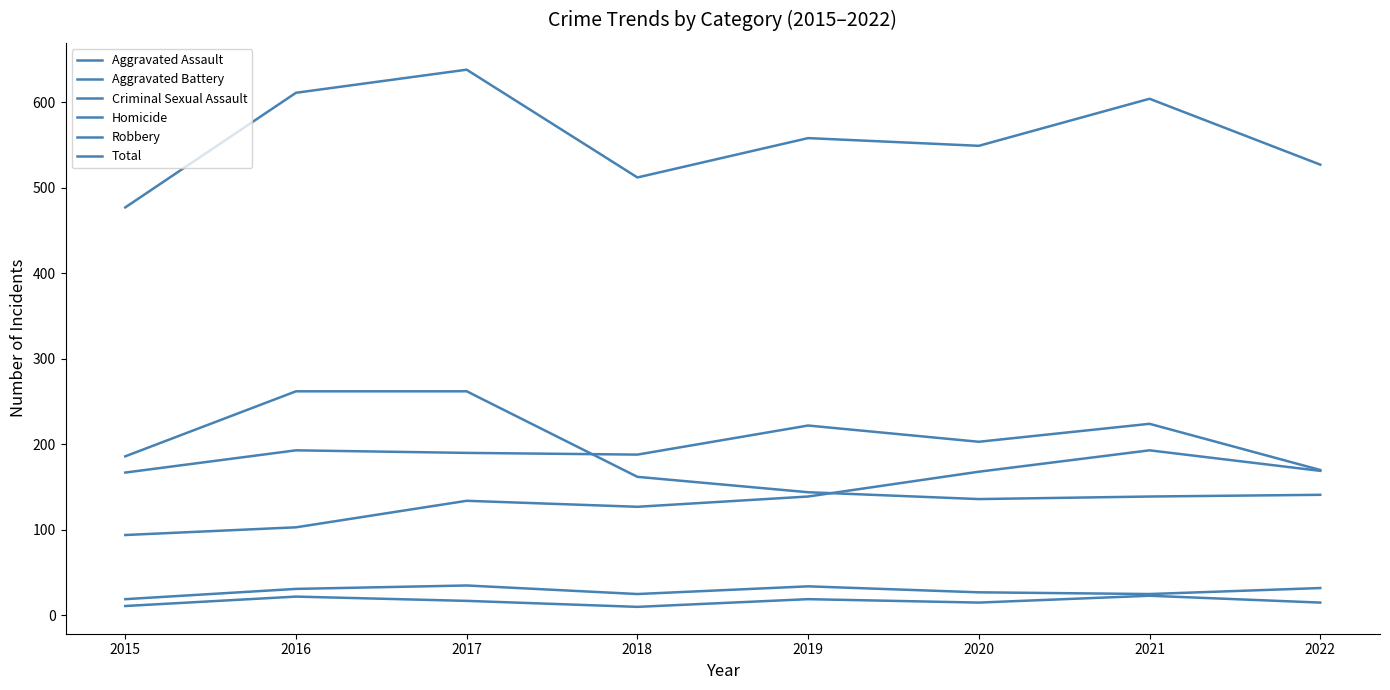

Is the value of Criminal Sexual Assault at 2017 greater than the value of Robbery at 2015?

No